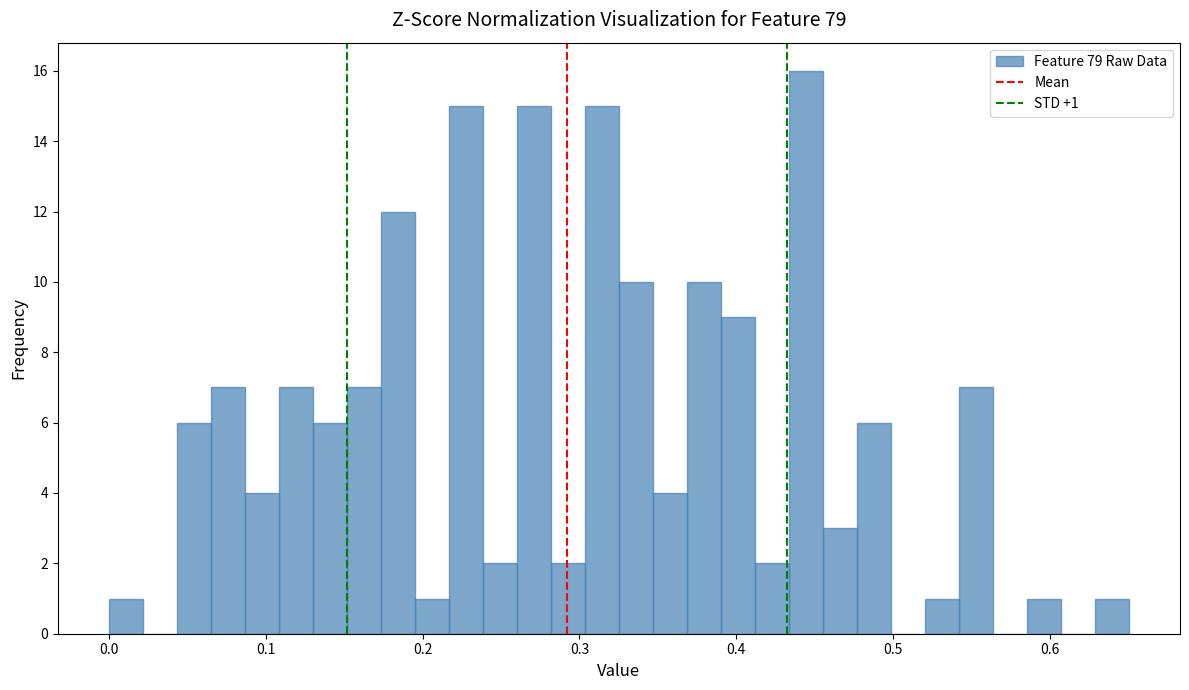

Around what value on the x-axis is the tallest bar? Give the approximate position of its centre, as read against the axis.

0.44